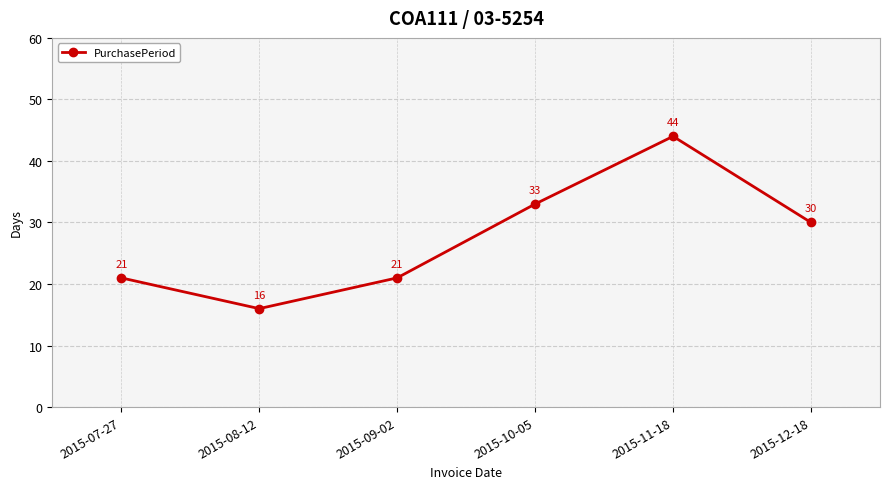

How many points are lower than both their immediate neighbors (excluding endpoints)?

1